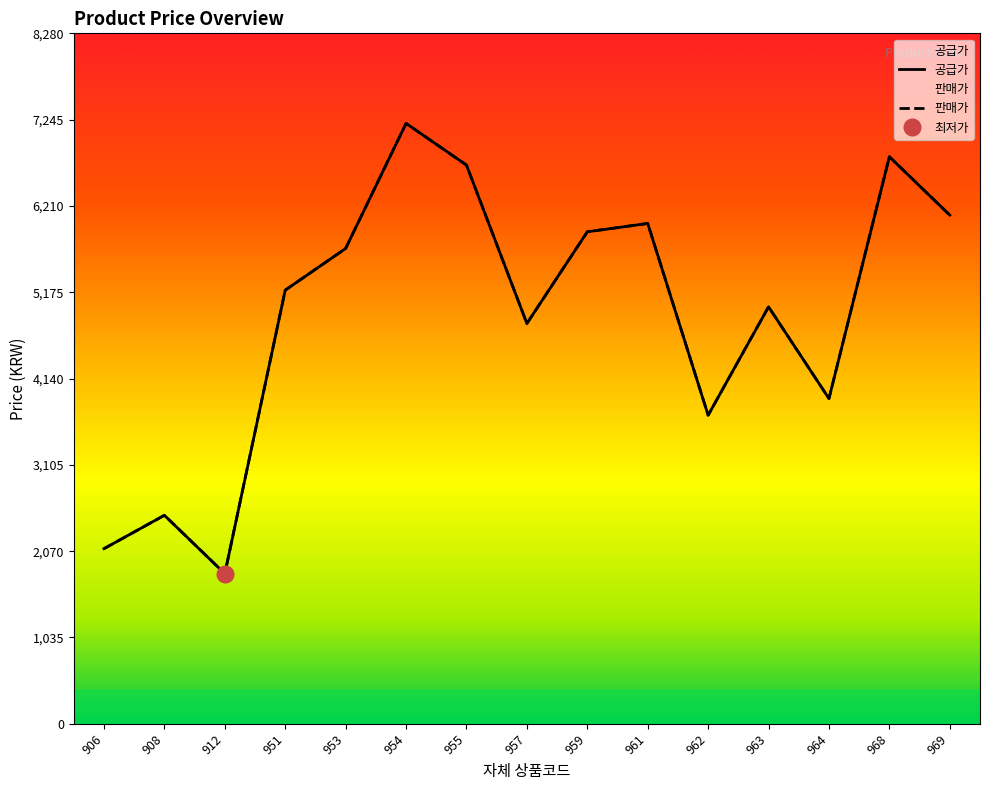

At which label is 판매가 closest to 4500?

957